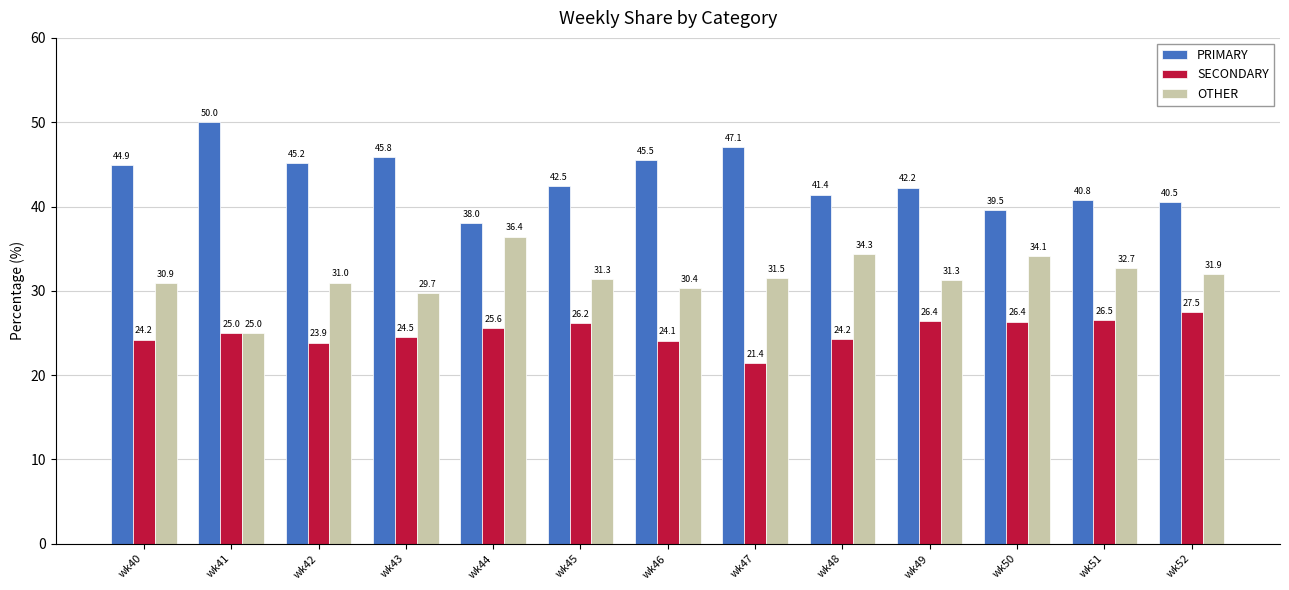

How many categories are shown in the chart?

13